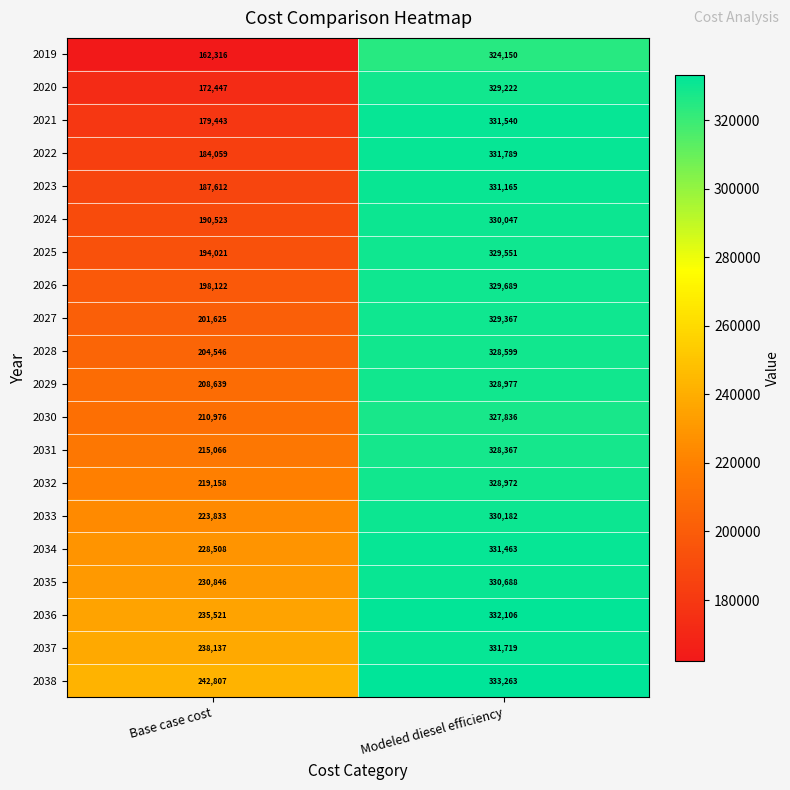

Rank the series by their maximum value, from lowest to highest.

2019, 2030, 2031, 2028, 2032, 2029, 2020, 2027, 2025, 2026, 2024, 2033, 2035, 2023, 2034, 2021, 2037, 2022, 2036, 2038